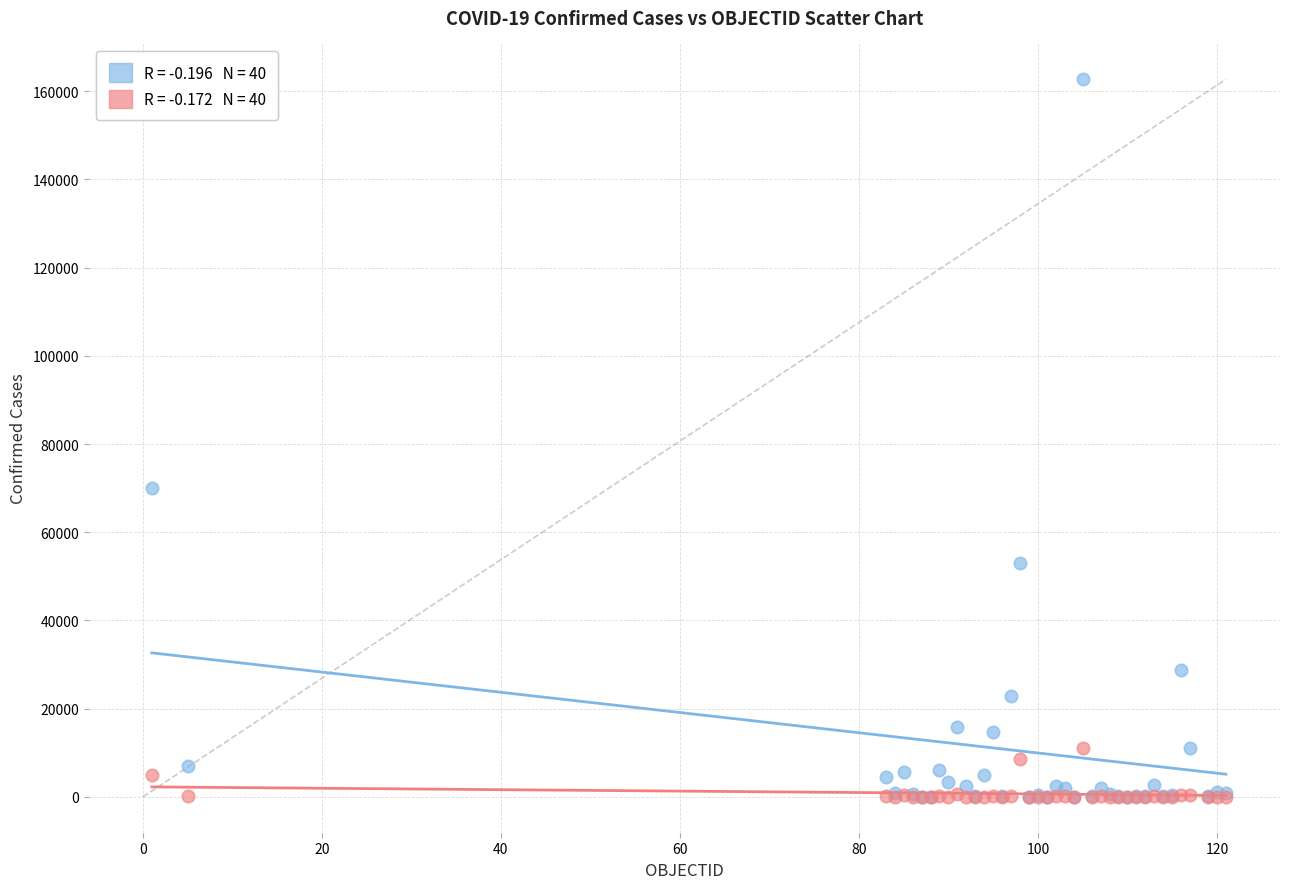

Across all series, what Y value is closest to 81349?

70091